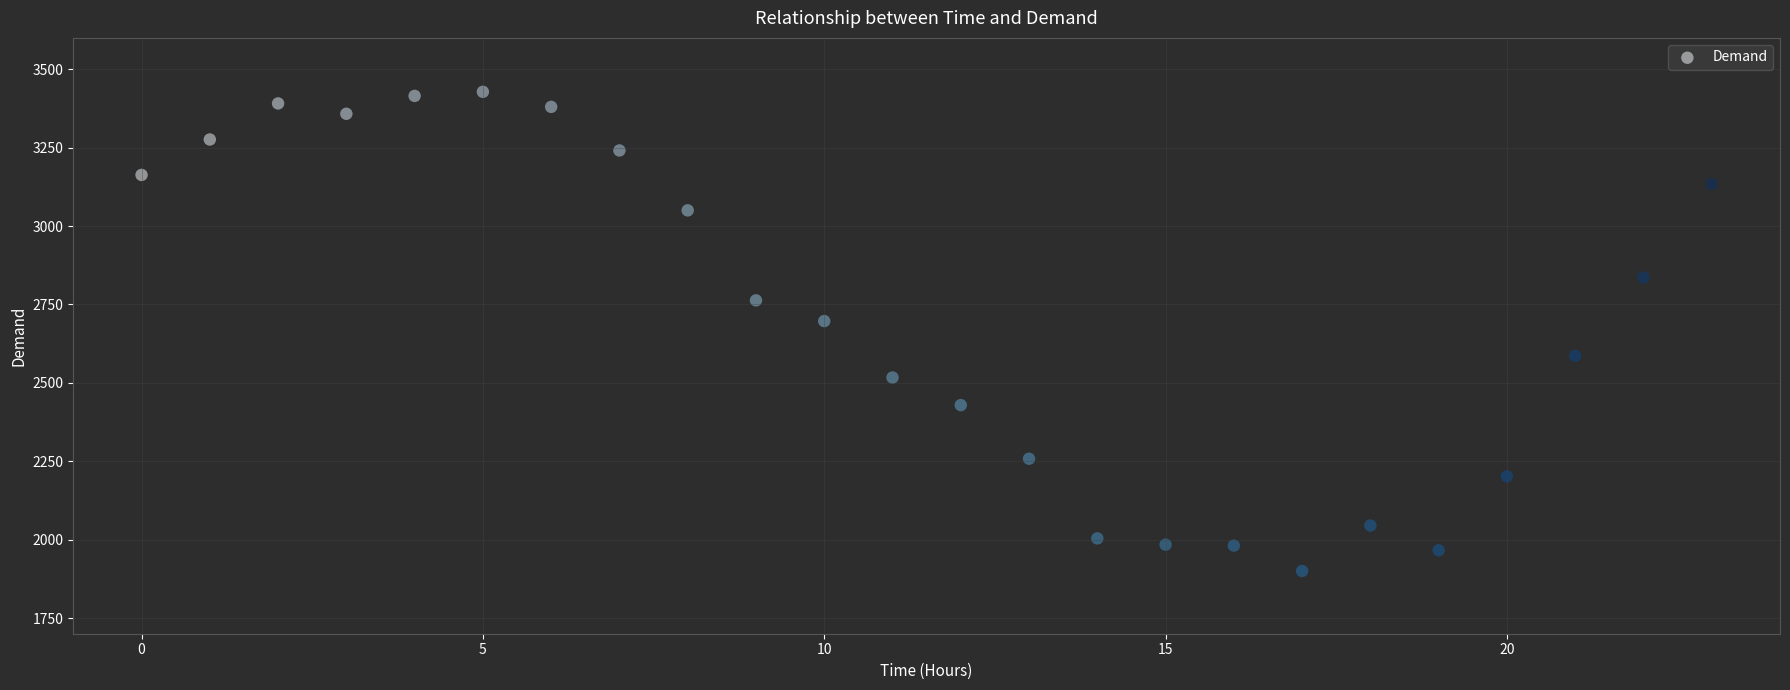

What Y value in the scatter plot is closest to 2664?

2697